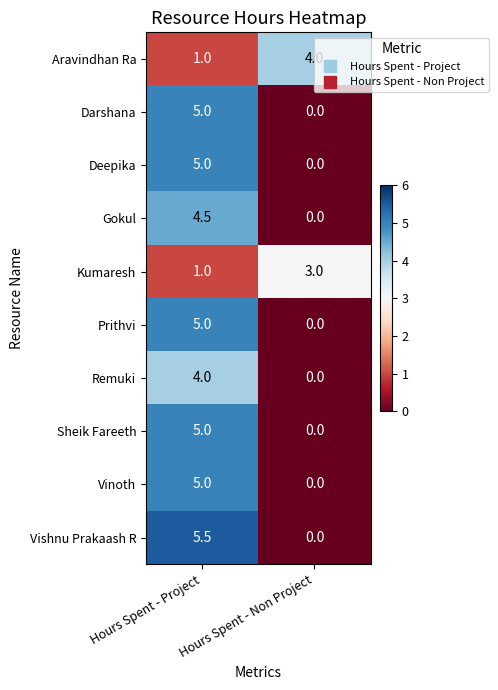

Which series has the largest range (max minus min)?

Vishnu Prakaash R